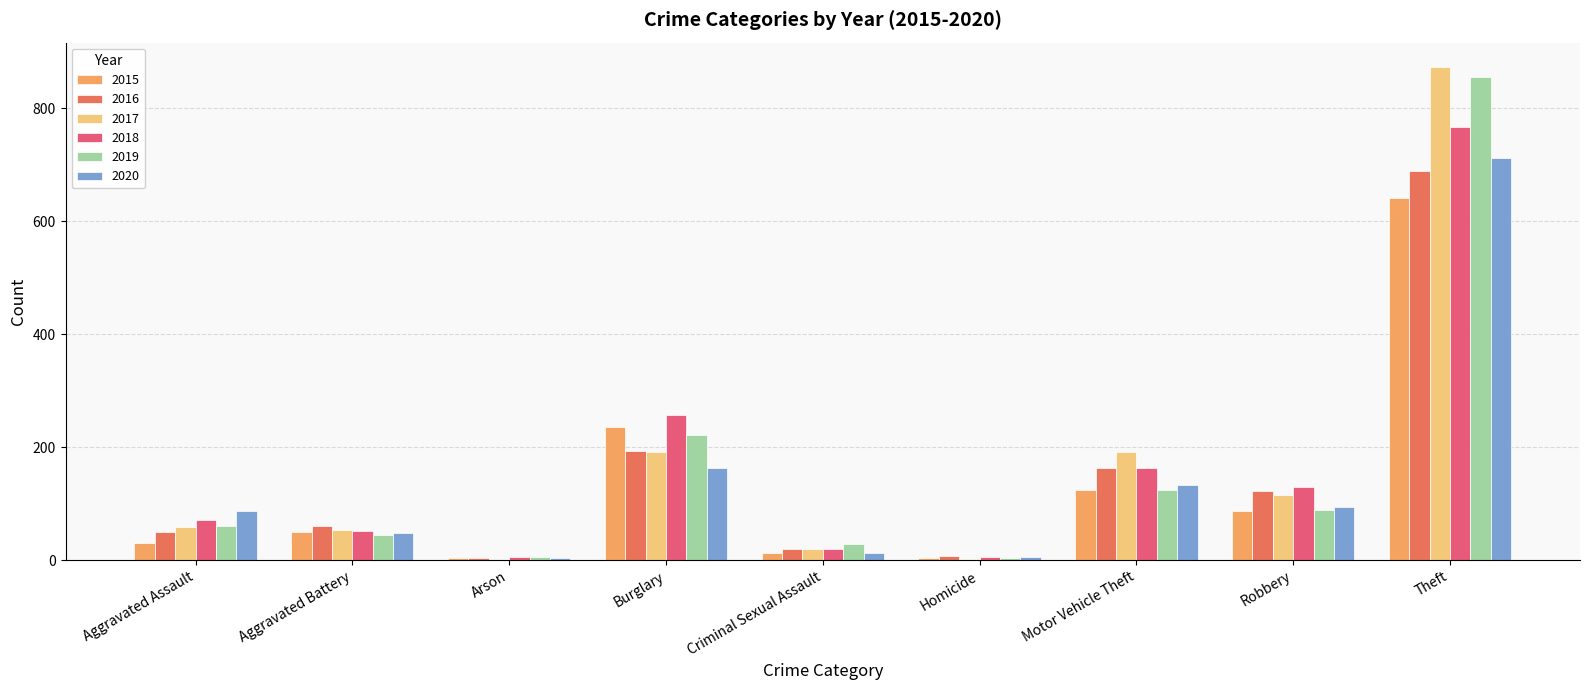

Count the number of data series in this chart.

6